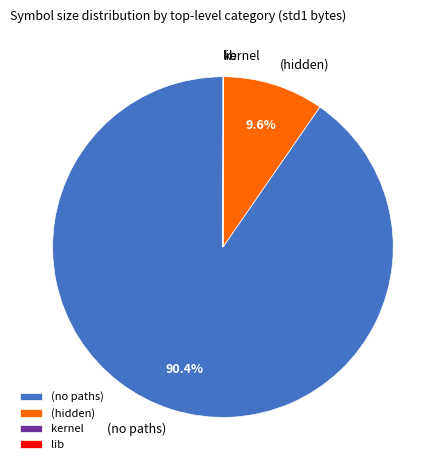

Which slice is the largest?

(no paths)